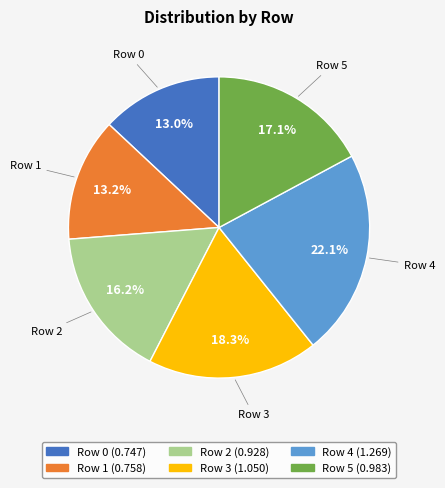

Is Row 2 the majority of the pie?

No